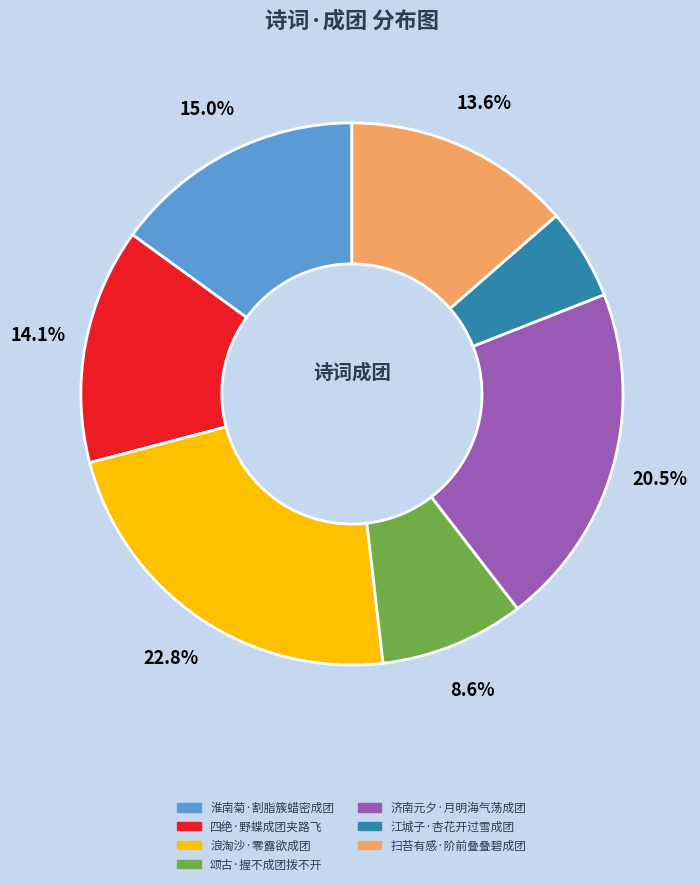

Is there any slice that represents more than half of the pie?

No